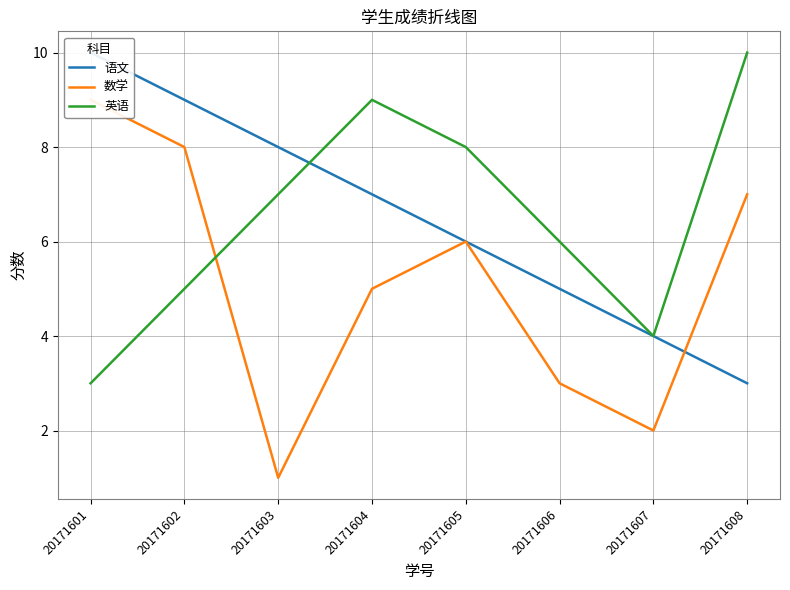

Between 20171604 and 20171605, which series saw the biggest shift?

语文